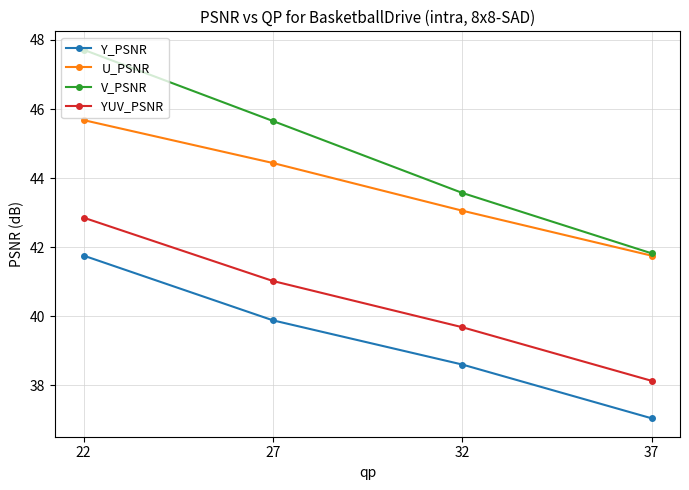

What is the maximum value shown in the chart?

47.7